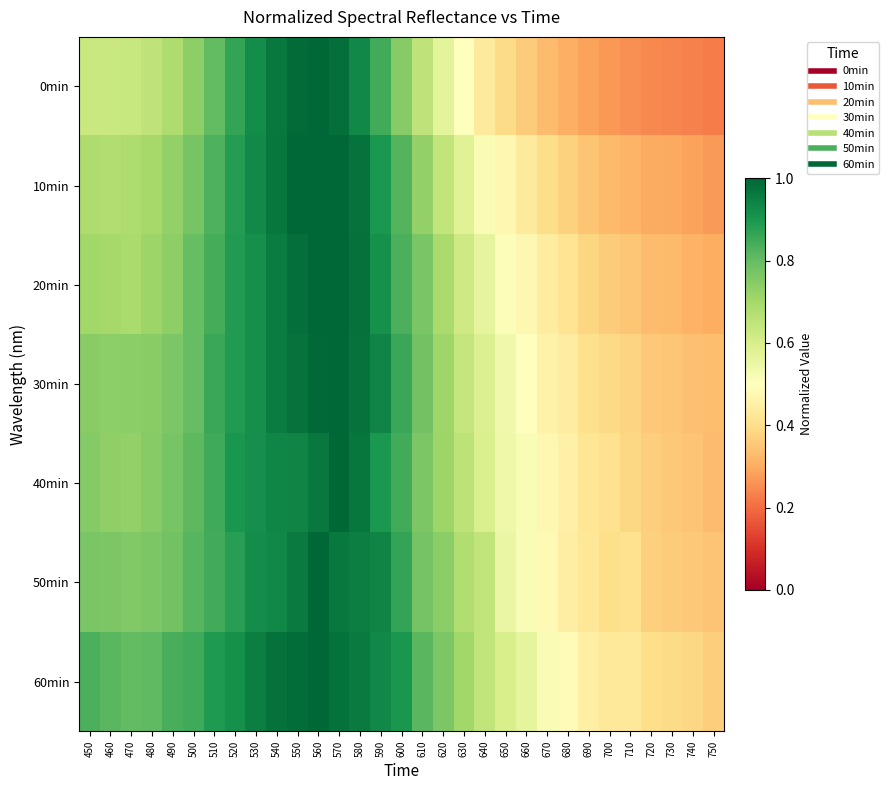

Which series has the largest total across all categories?

60min